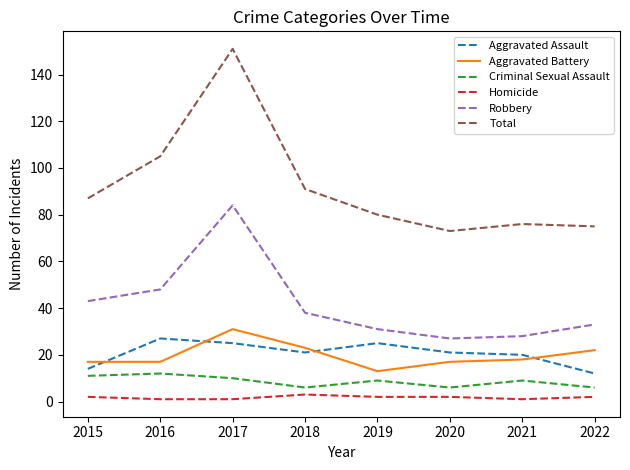

Which series changed the most between 2016 and 2022?

Total